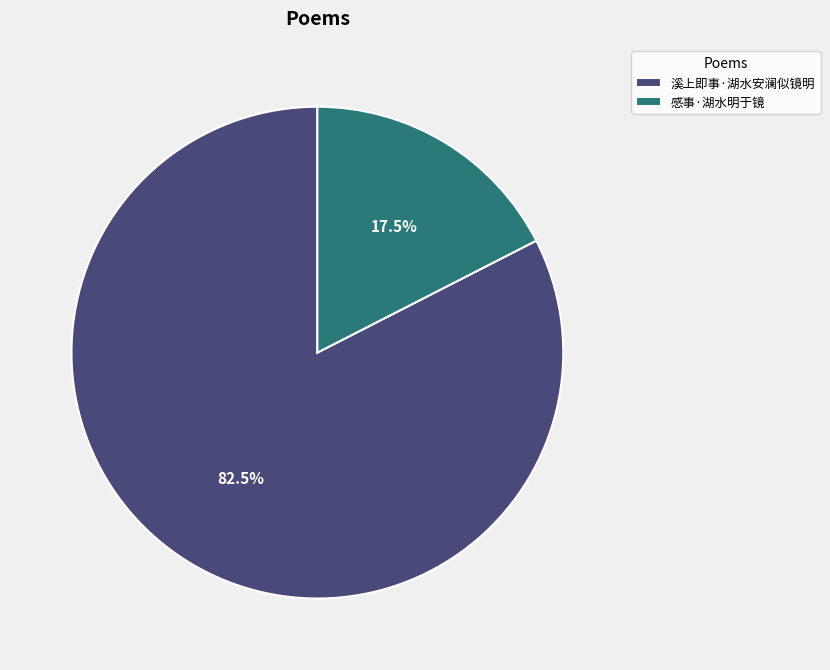

Does any single category account for the majority?

Yes